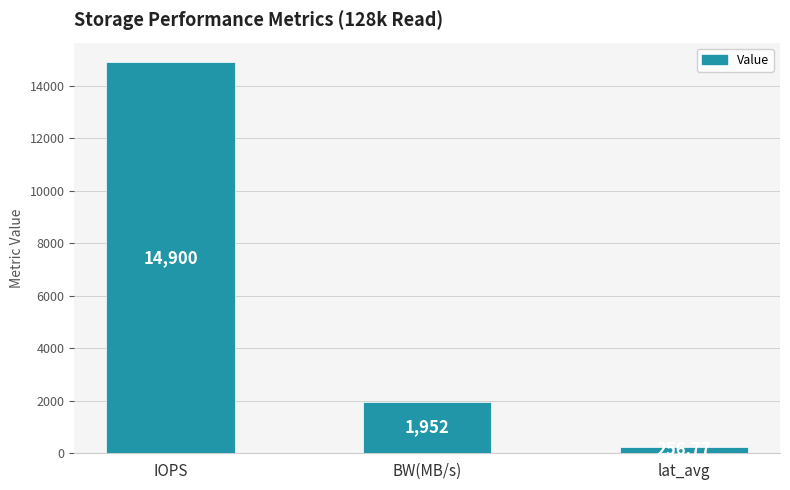

Which category has the highest value across all series?

IOPS